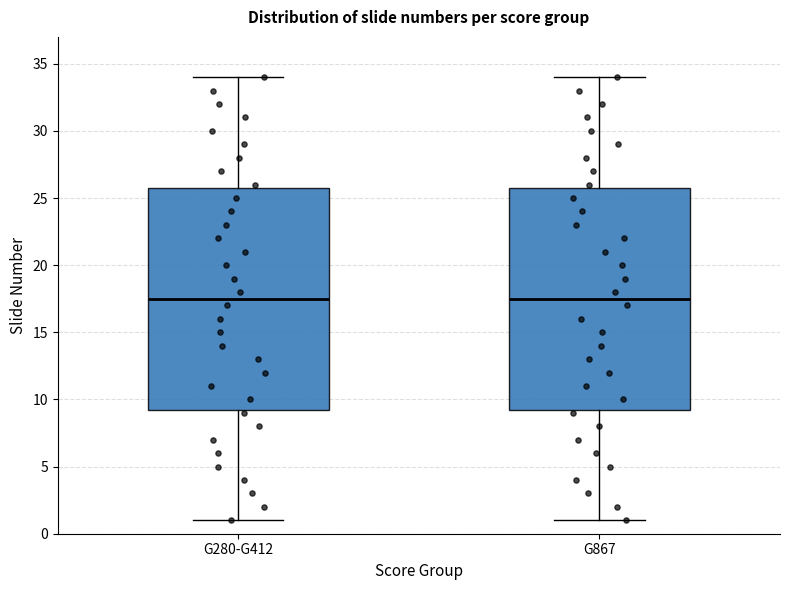

Where is the lower edge of the box for G280-G412 on the y-axis? The values are not printed on the chart, so give them approximately, as read against the axis.

9.5